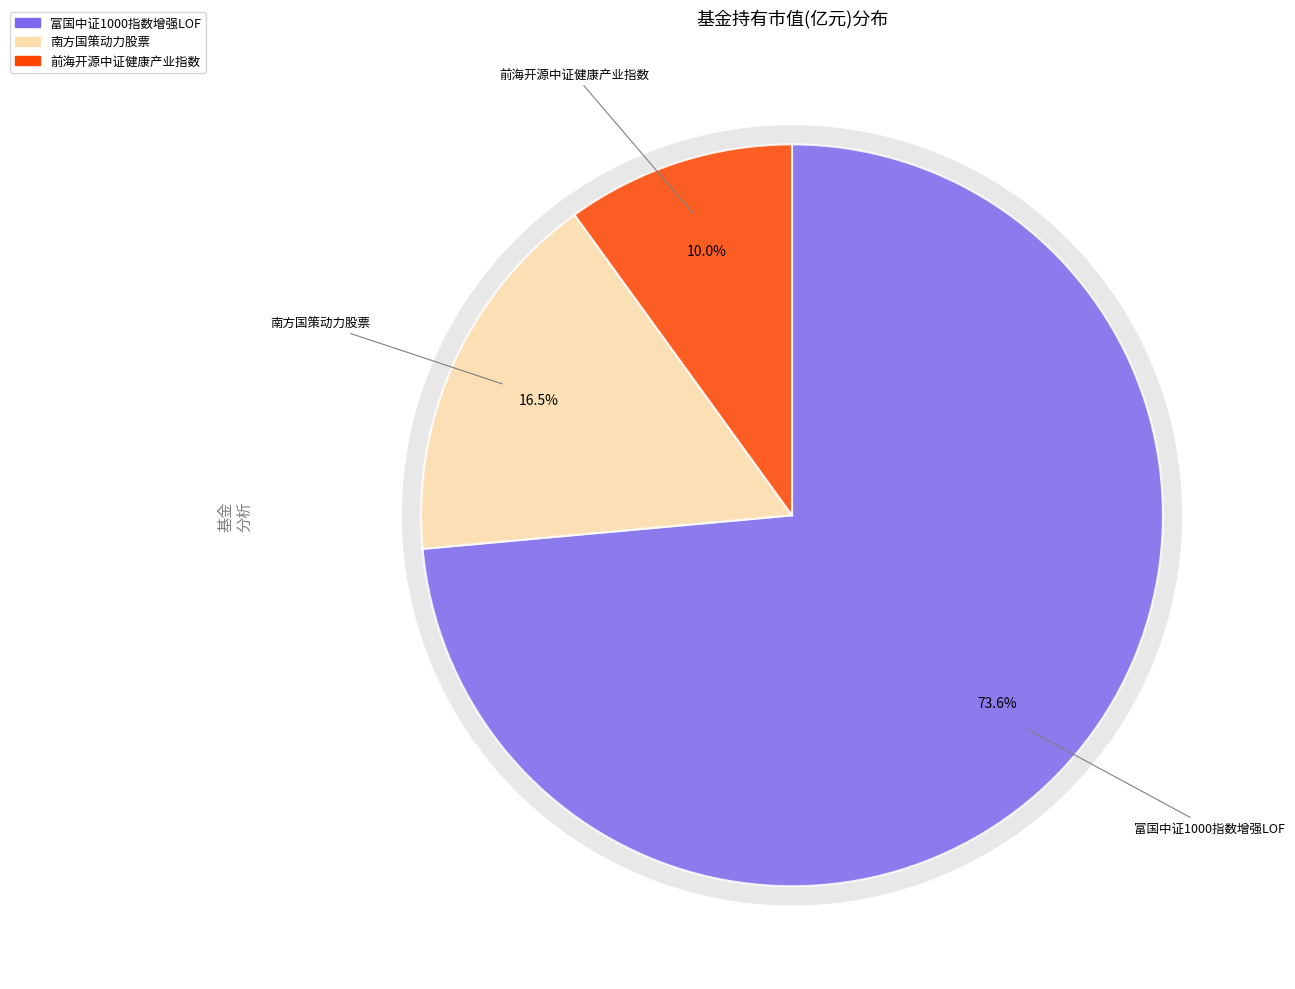

Is there a majority slice in this chart?

Yes